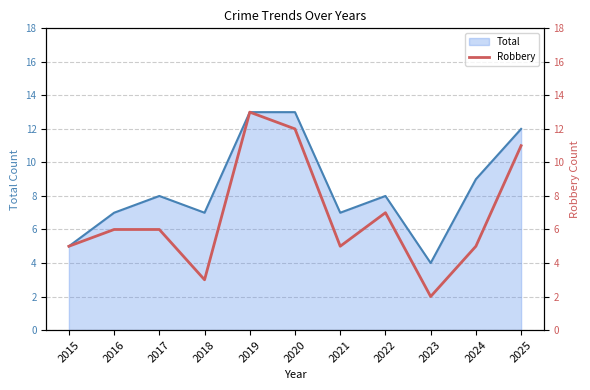

What is the difference between the maximum and minimum values?

11